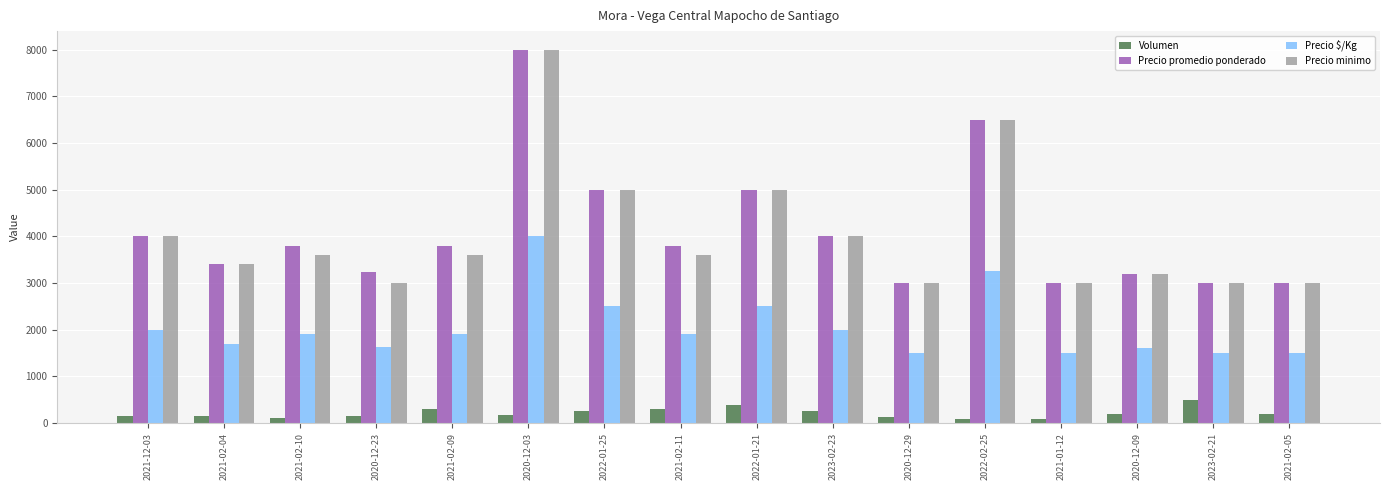

How many series are shown in this chart?

4